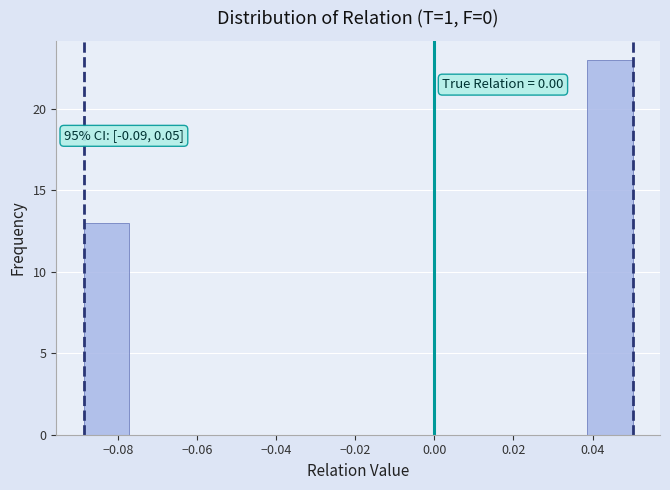

Over which range of the x-axis is the bar tallest?

0.038 to 0.050